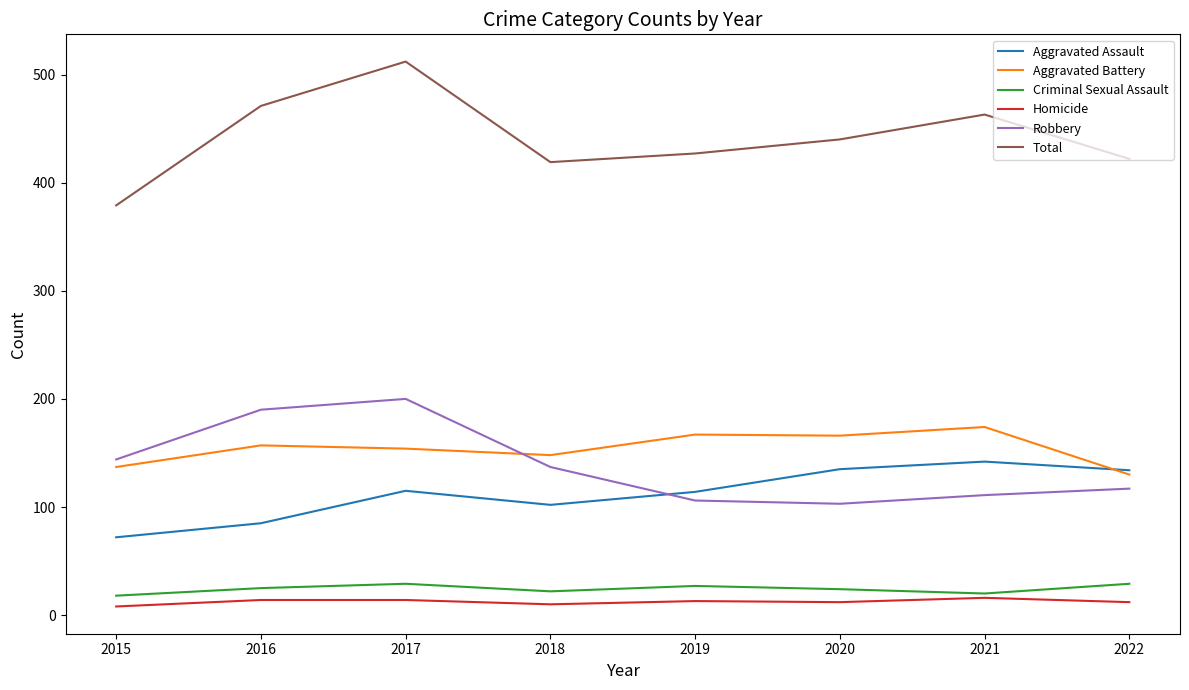

What is the maximum value for Homicide?

16